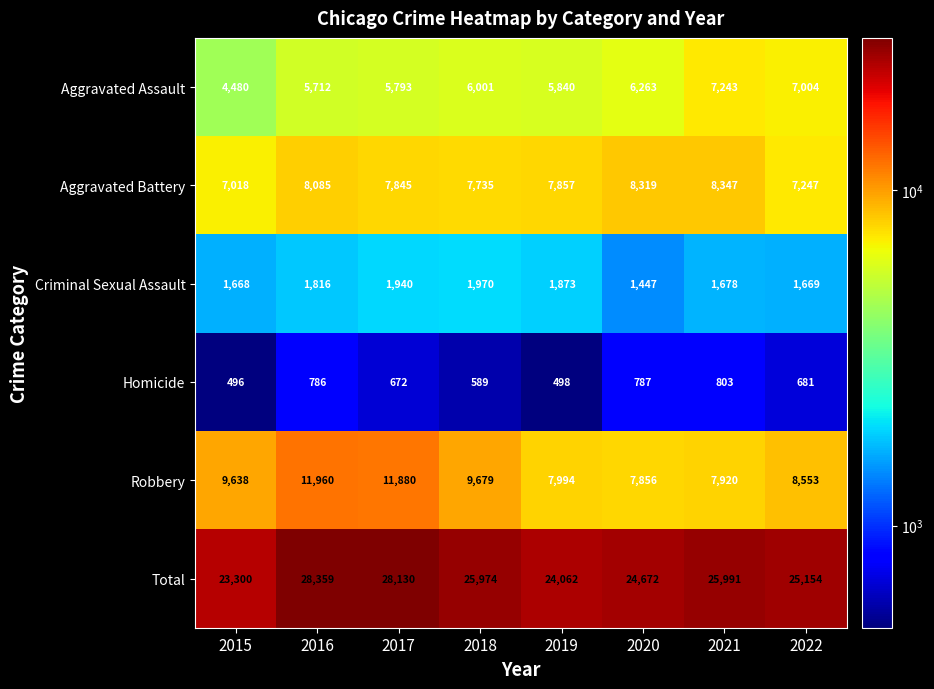

What is the difference between the maximum and minimum values in the Aggravated Assault series?

2763